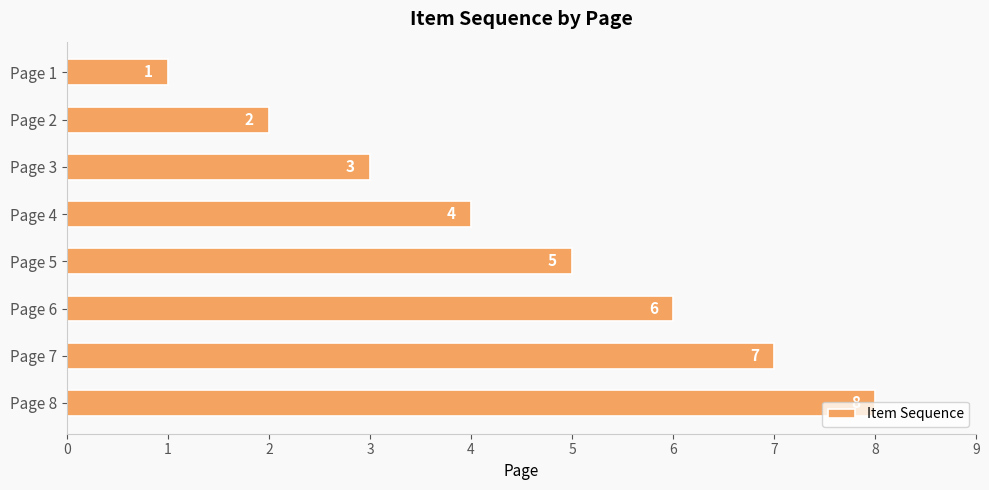

List the labels in order of value, smallest first.

Page 1, Page 2, Page 3, Page 4, Page 5, Page 6, Page 7, Page 8